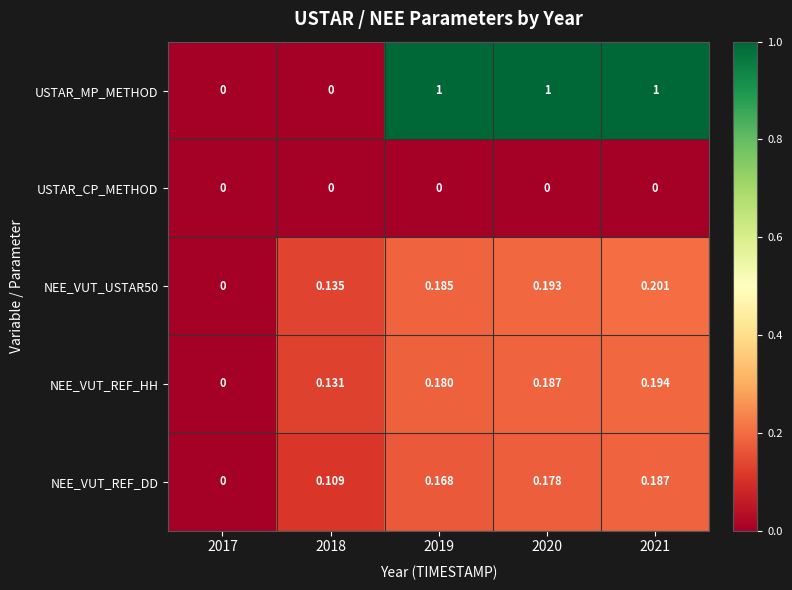

Which series has the widest spread of values?

USTAR_MP_METHOD